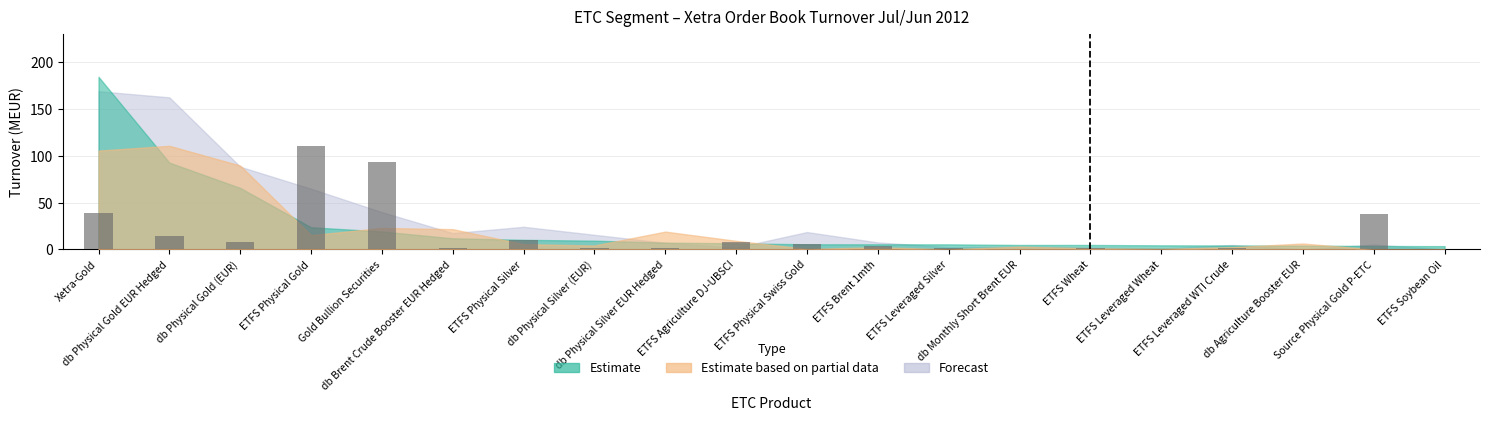

The value at Source Physical Gold P-ETC is 63.9. True or false?

False